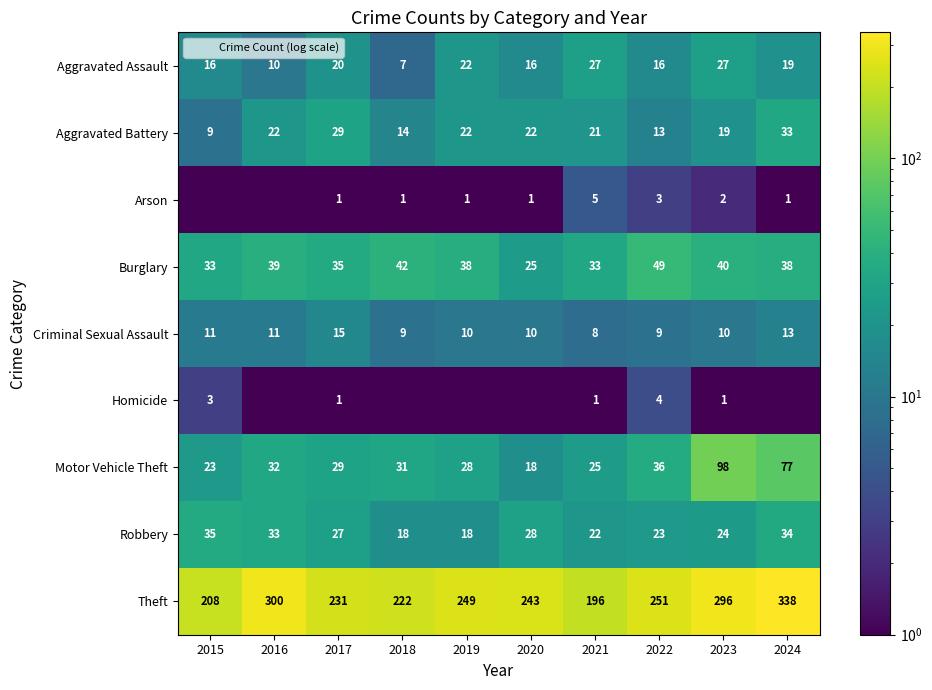

Between 2018 and 2024, which is larger?

2024